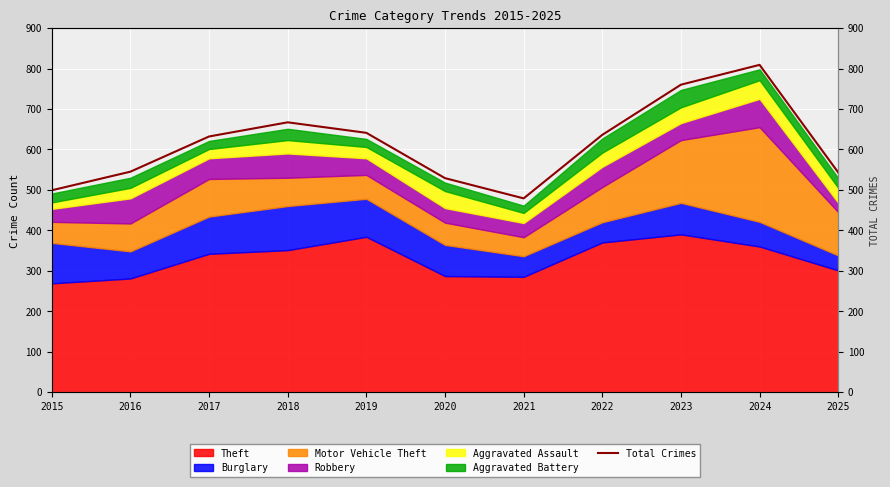

What is the greatest value displayed?

809